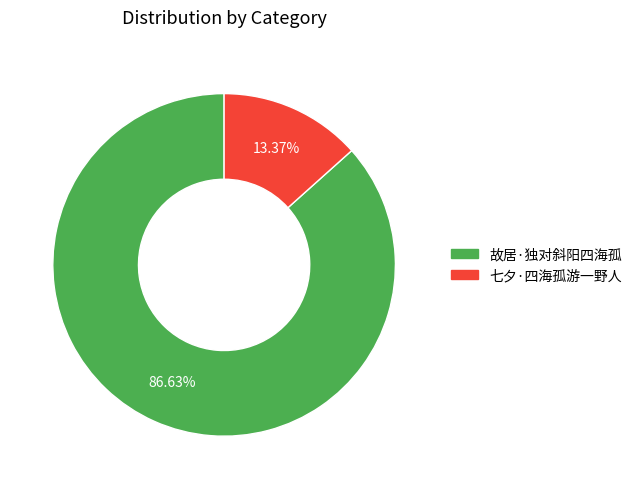

To the nearest percent, what is the difference between the largest and smallest slice percentages?

73%